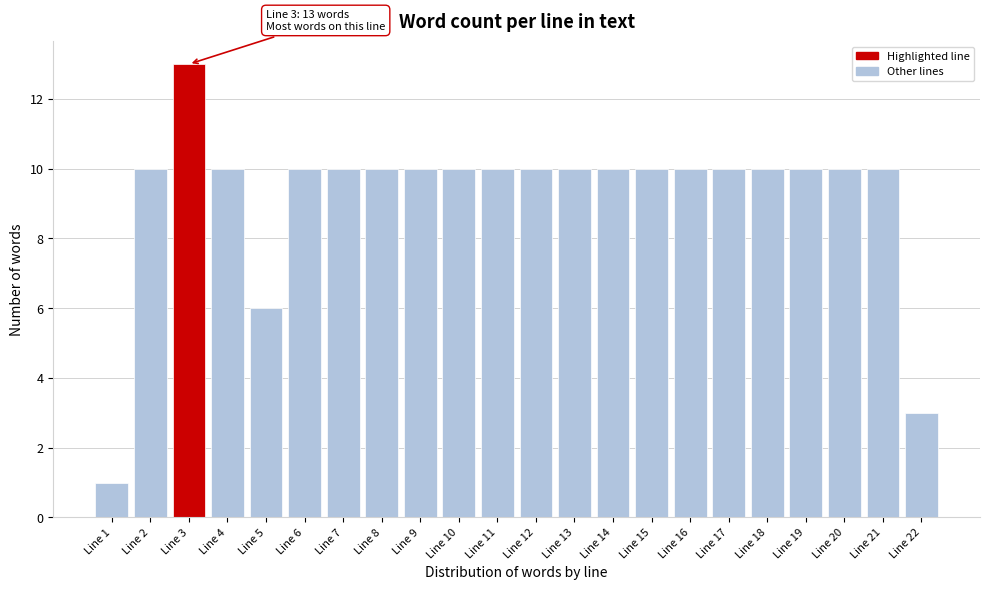

Reading right to left, extract all data points from this chart.

3	10	10	10	10	10	10	10	10	10	10	10	10	10	10	10	10	6	10	13	10	1